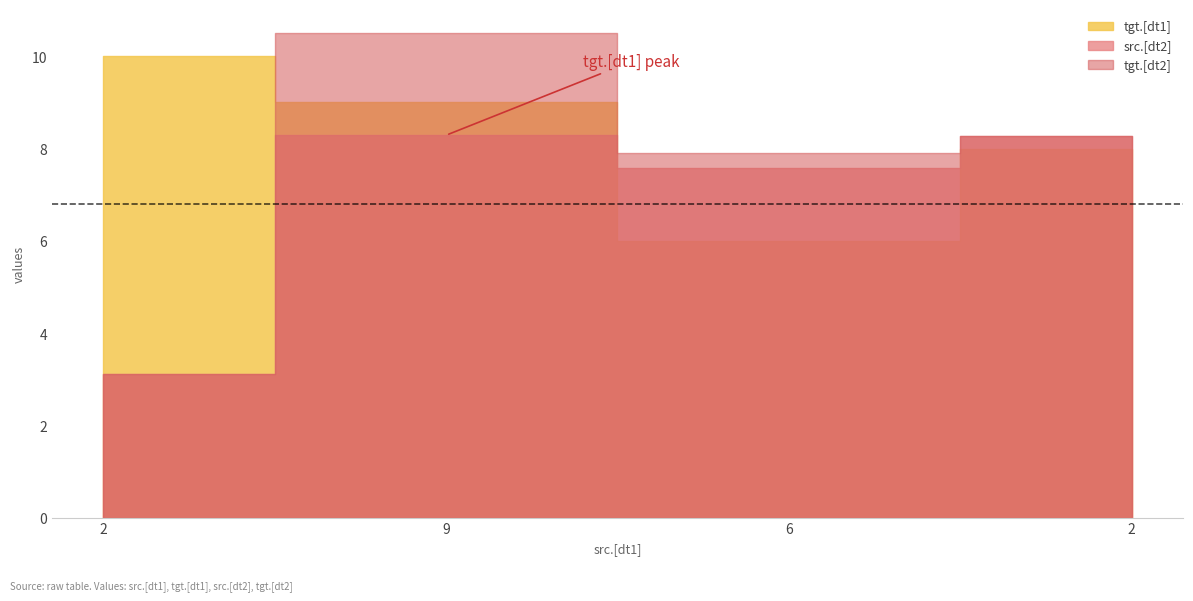

Which series has the largest total across all categories?

tgt.[dt1]